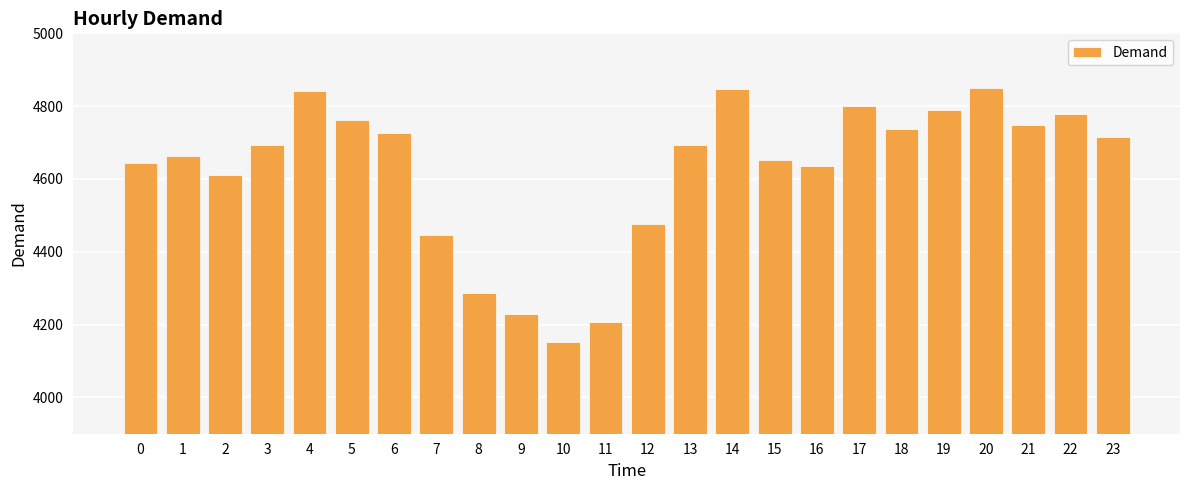

What is the value of the 22nd bar from the left?

4748